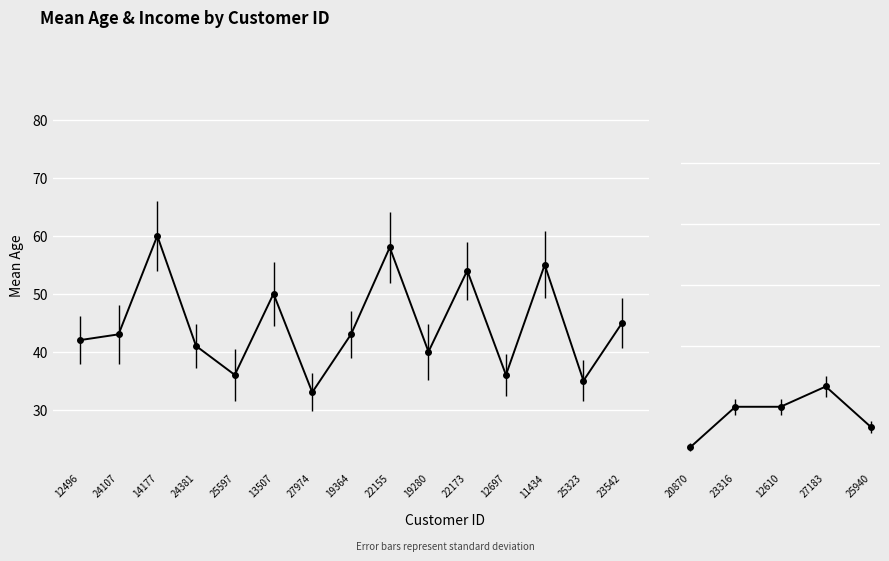

True or false: Std Age has a value of 3.5 at 27183.

True